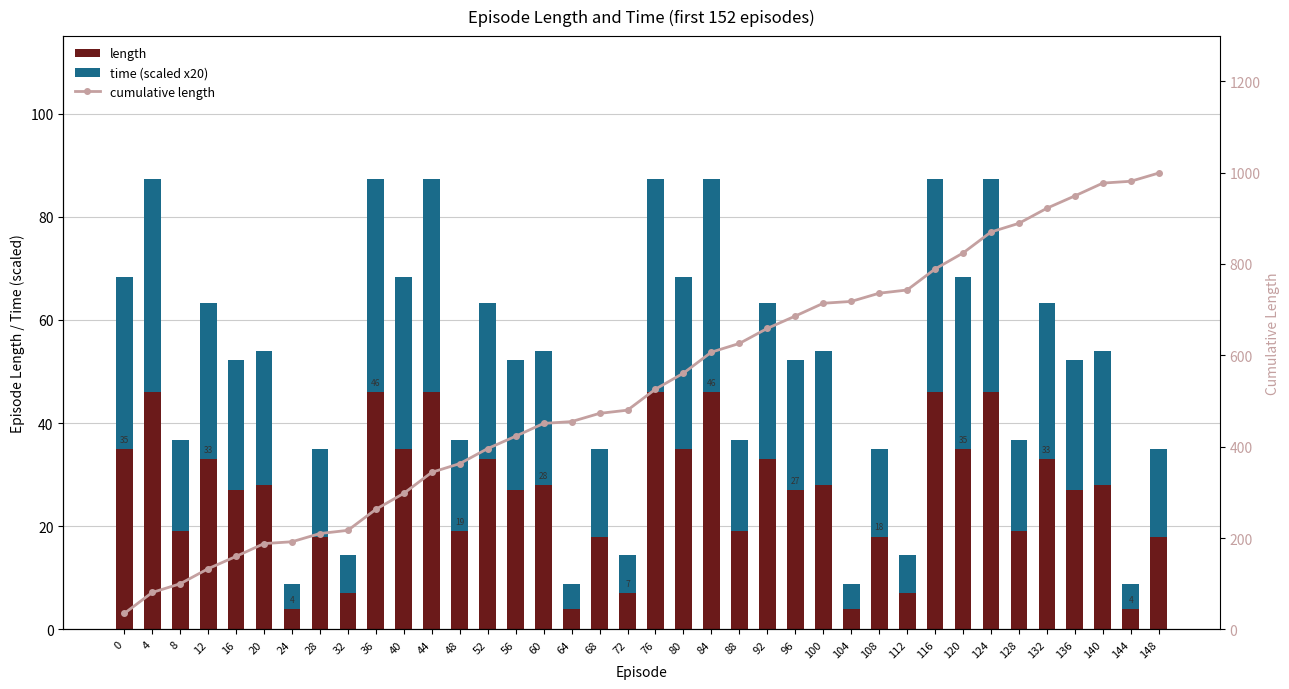

How many data points does each series have?

38